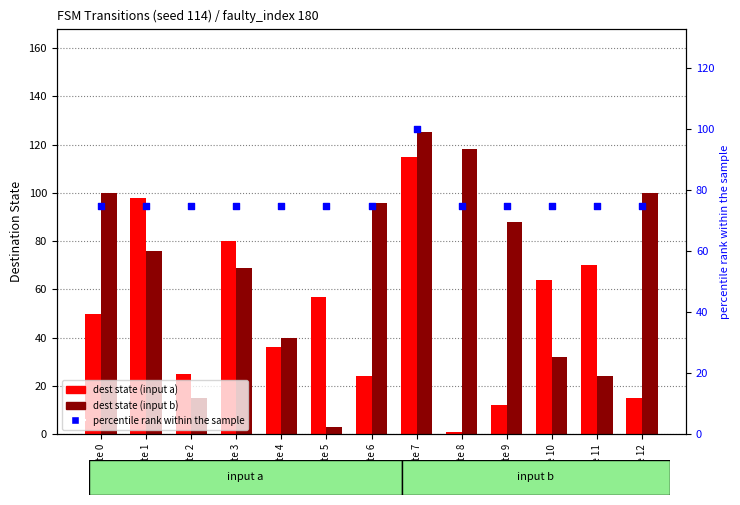

What are all the series names shown in the legend?

dest state (input a), dest state (input b), percentile rank within the sample